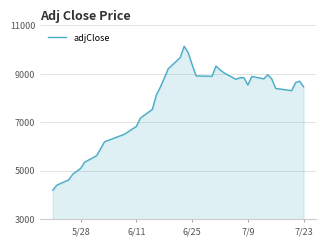

What is the greatest value displayed?

10139